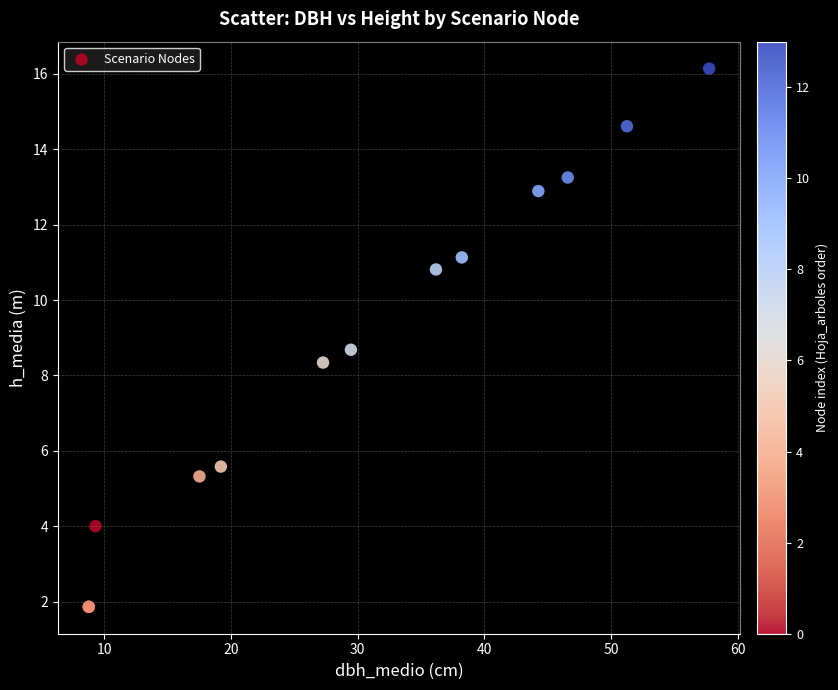

What Y value in the scatter plot is closest to 9?

8.7